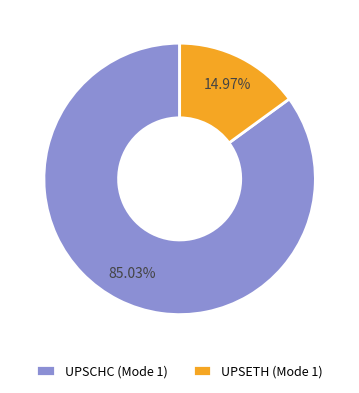

What is the majority slice?

UPSCHC (Mode 1)